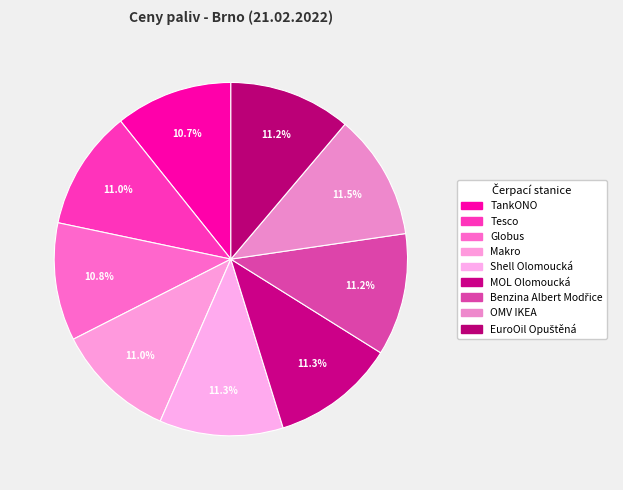

What percentage is the Makro slice, to the nearest percent?

11%